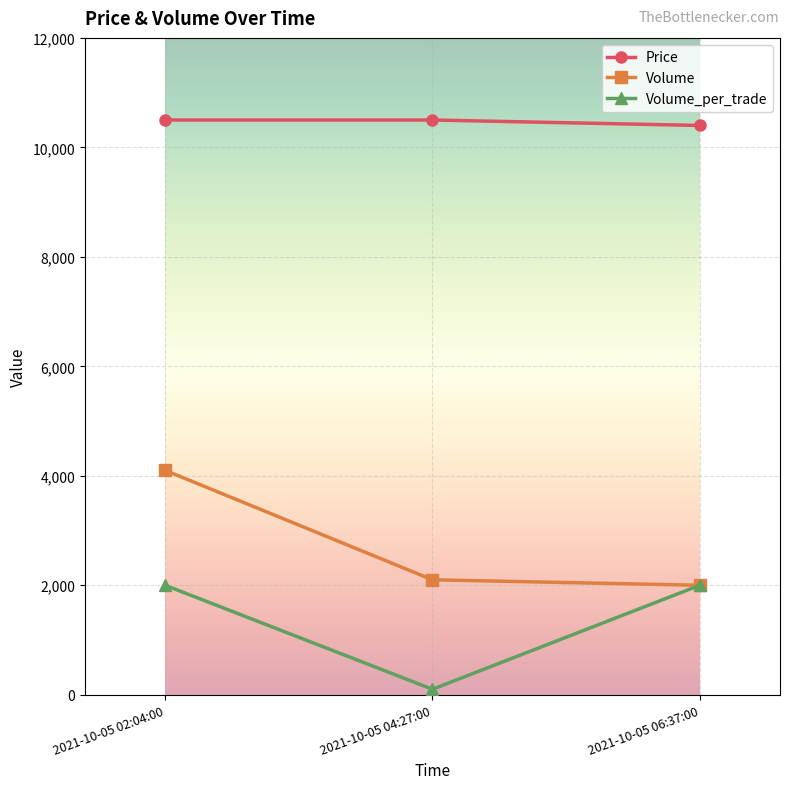

What is the average value of the Price series?

10467